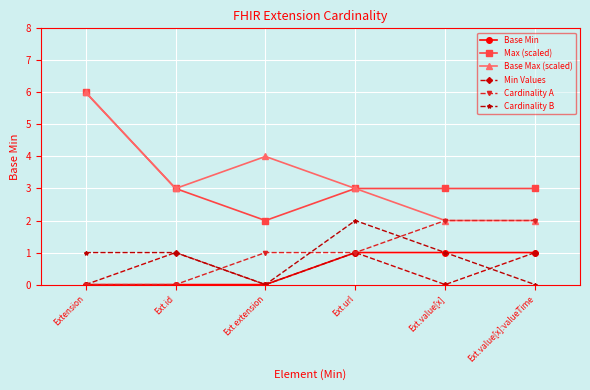

How many data points does each series have?

6